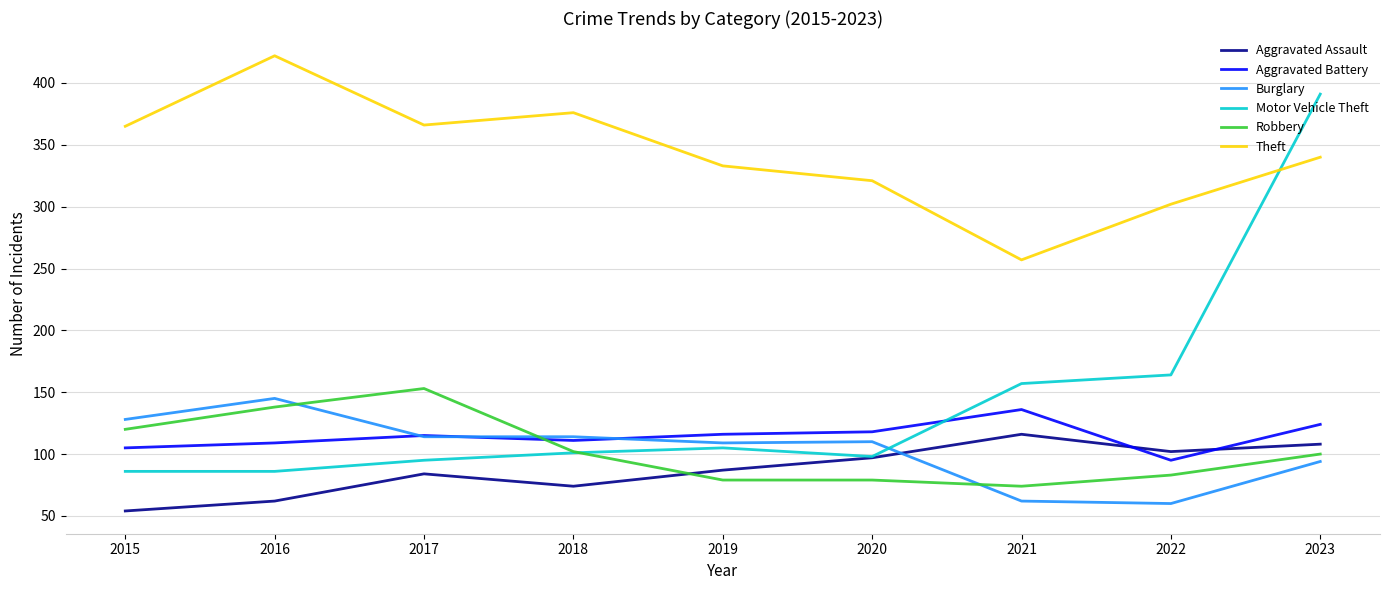

In Aggravated Assault, how many points are lower than both neighbors (excluding endpoints)?

2